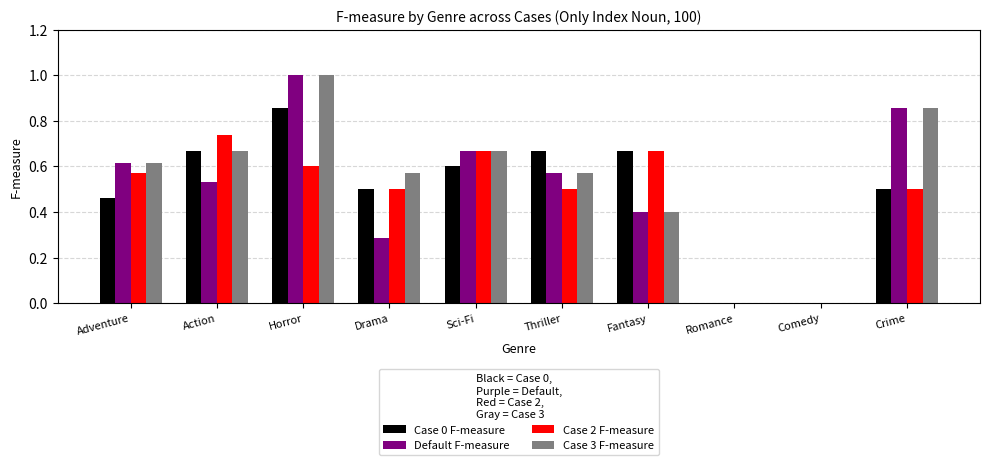

What is the maximum value for Default F-measure?

1.0